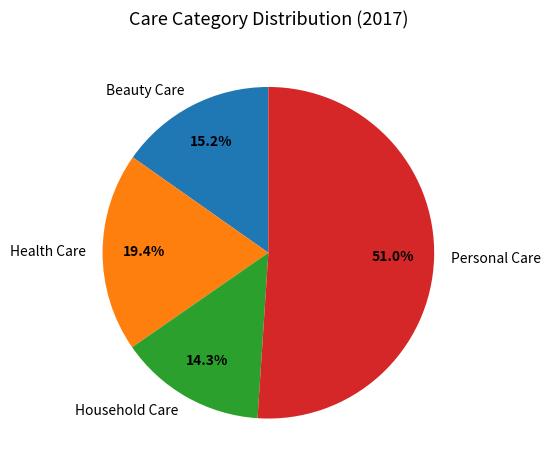

Count the number of slices in the pie.

4